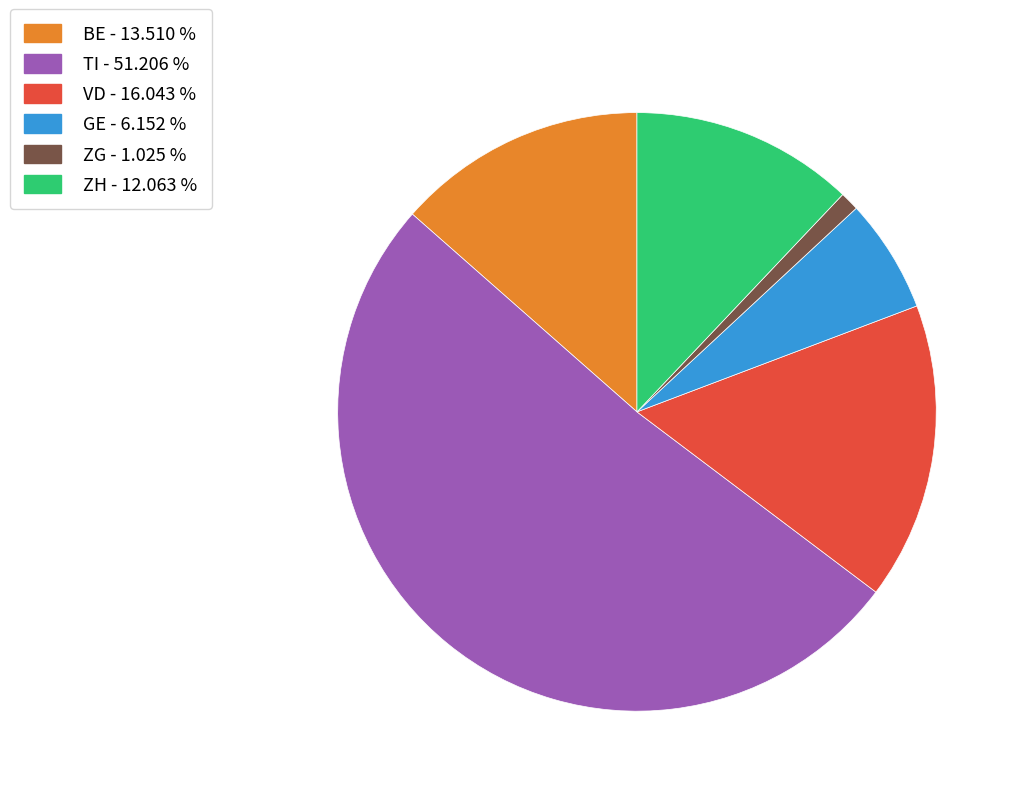

Is there a majority slice in this chart?

Yes